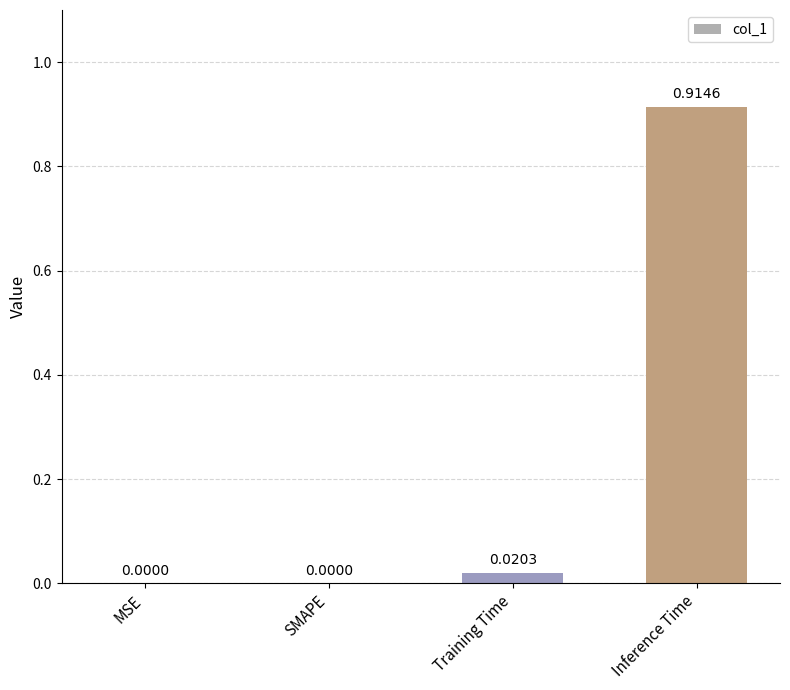

How many distinct data groups are displayed?

1